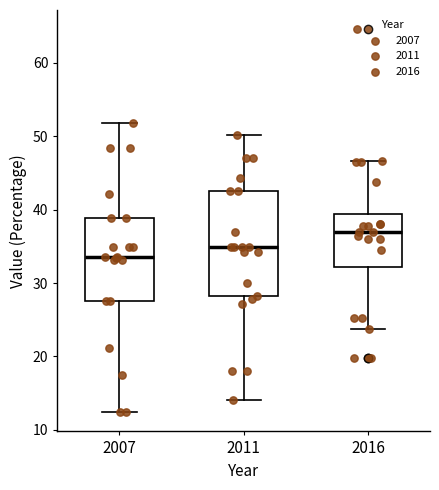

Which box is the tallest, from its lower edge to its upper edge?

2011